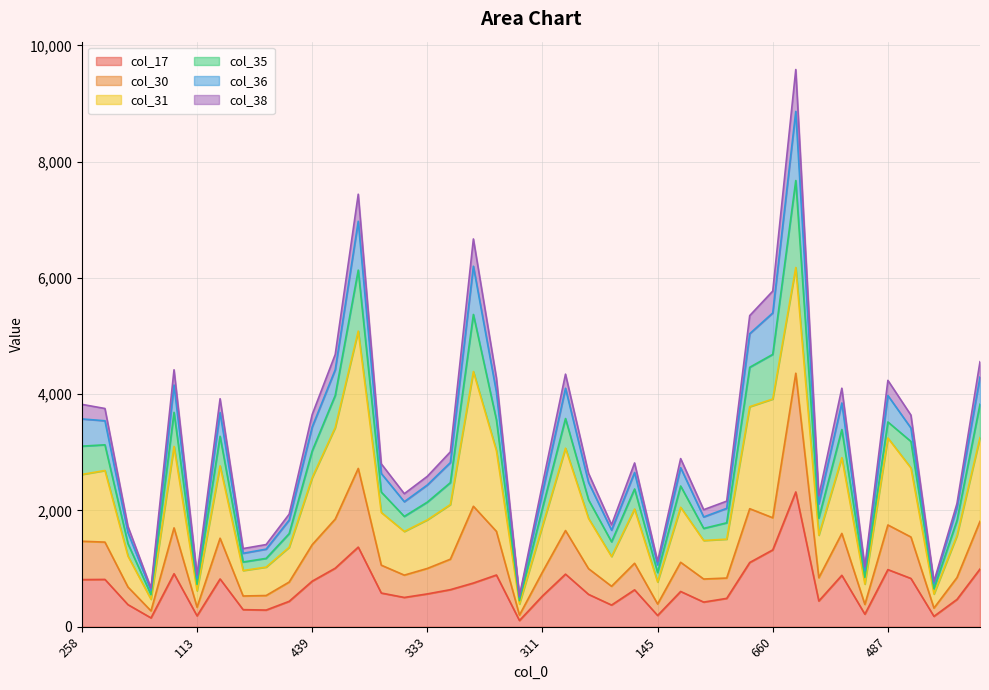

Where is col_36 nearest to the value 5056?

612